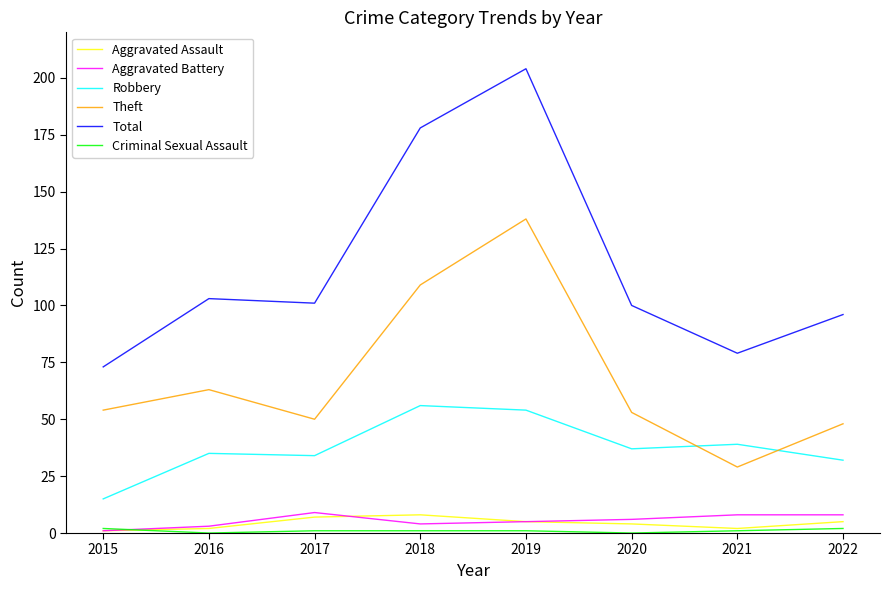

How many interior local peaks does the Total series have?

2